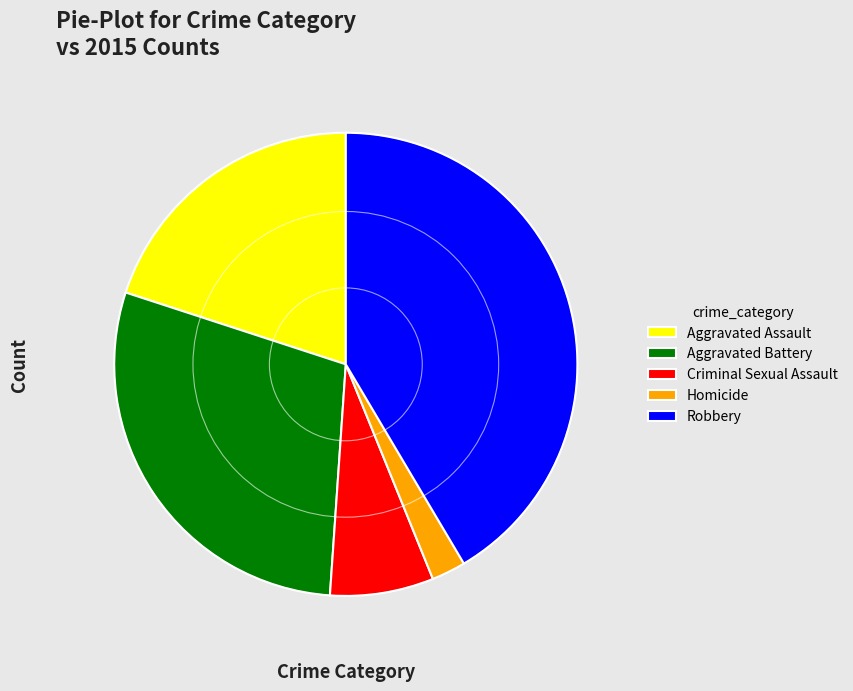

Which category has the smallest portion of the pie?

Homicide